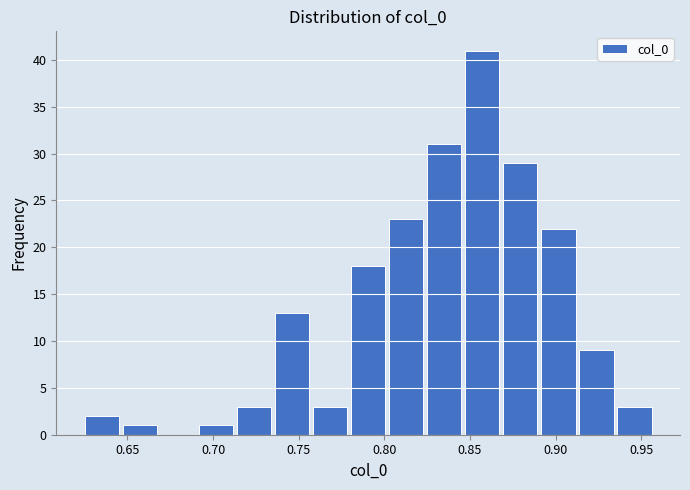

Which range on the x-axis has the tallest bar?

0.845 to 0.870